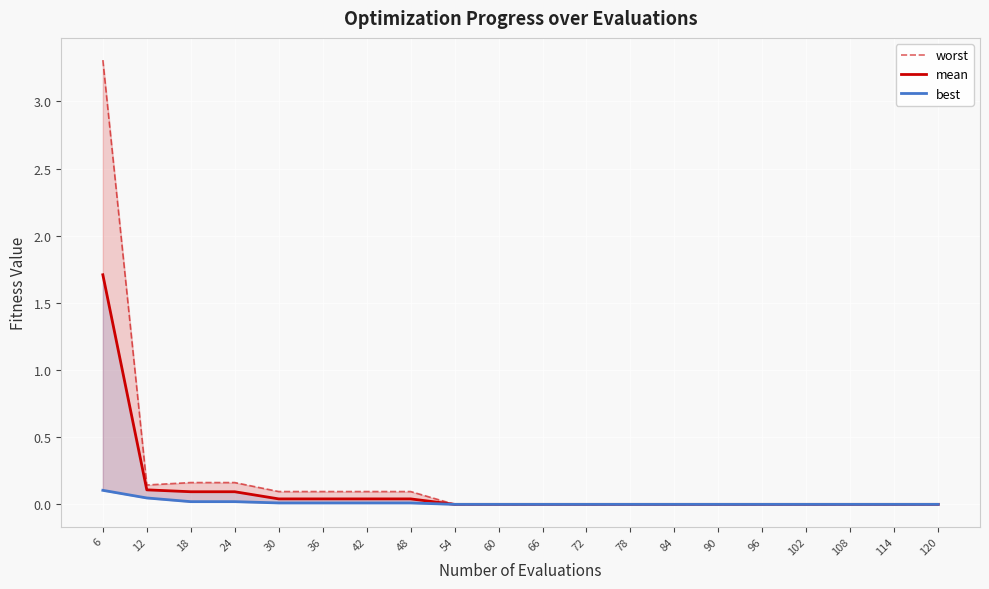

Reading left to right, list all the values displayed in this chart.

worst: 3.3	0.1	0.2	0.2	0.1	0.1	0.1	0.1	0.0	0.0	0.0	0.0	0.0	0.0	0.0	0.0	0.0	0.0	0.0	0.0
mean: 1.7	0.1	0.1	0.1	0.0	0.0	0.0	0.0	0.0	0.0	0.0	0.0	0.0	0.0	0.0	0.0	0.0	0.0	0.0	0.0
best: 0.1	0.0	0.0	0.0	0.0	0.0	0.0	0.0	0.0	0.0	0.0	0.0	0.0	0.0	0.0	0.0	0.0	0.0	0.0	0.0